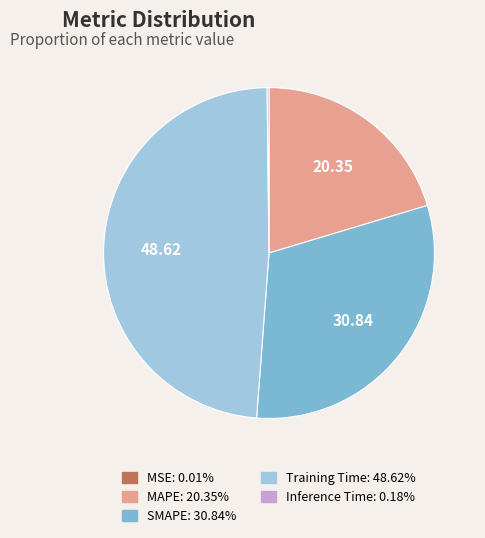

Which slice is the largest?

Training Time